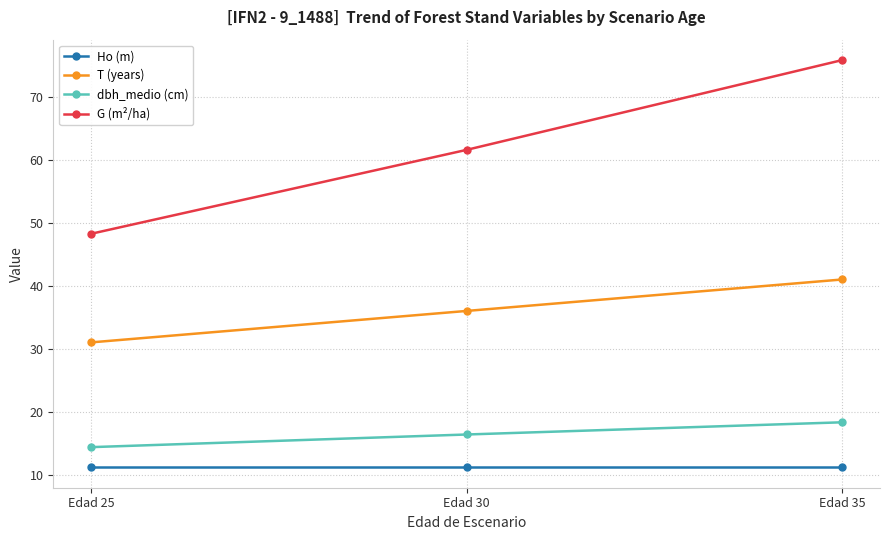

Which series has the largest total across all categories?

G (m²/ha)